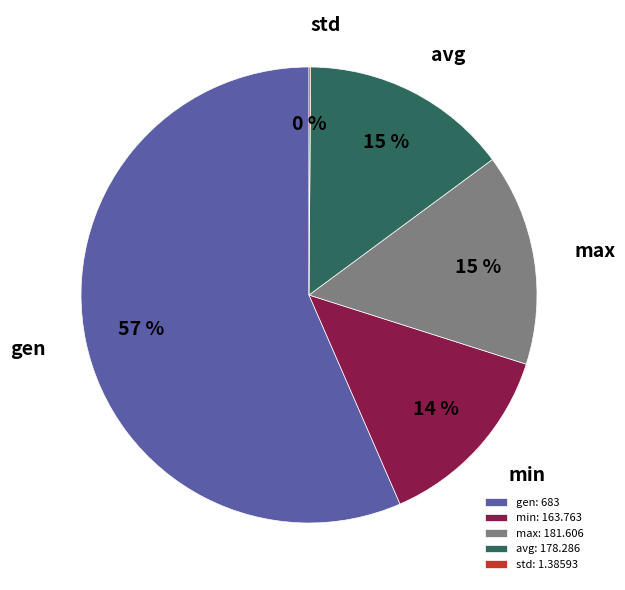

Combined, do gen and avg account for over 50%?

Yes